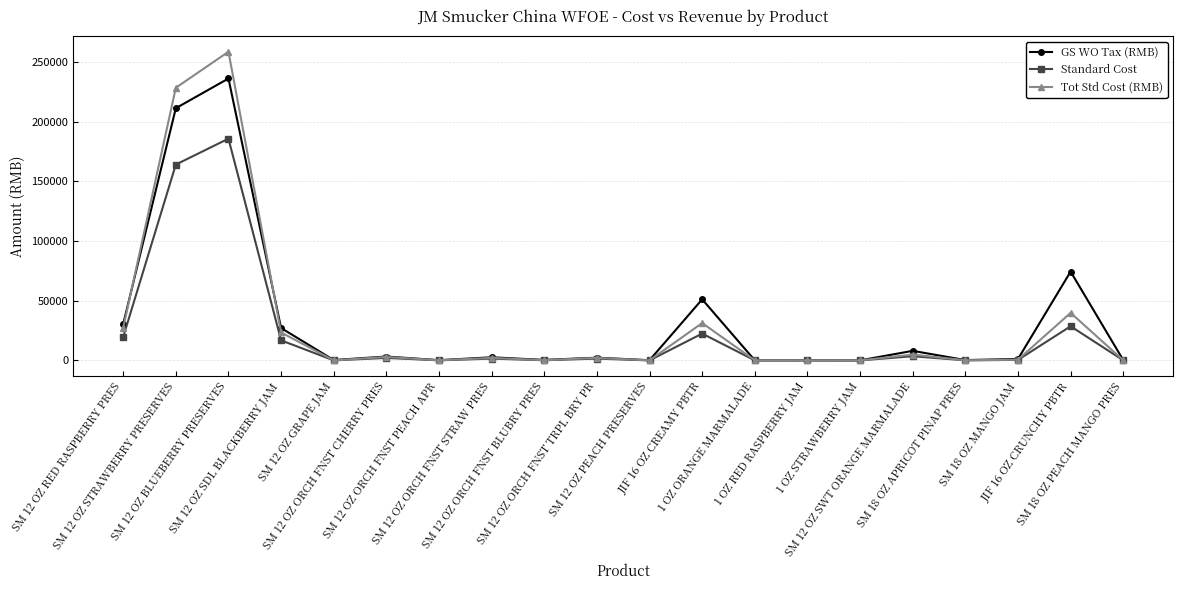

True or false: Tot Std Cost (RMB) and GS WO Tax (RMB) cross at least once.

True